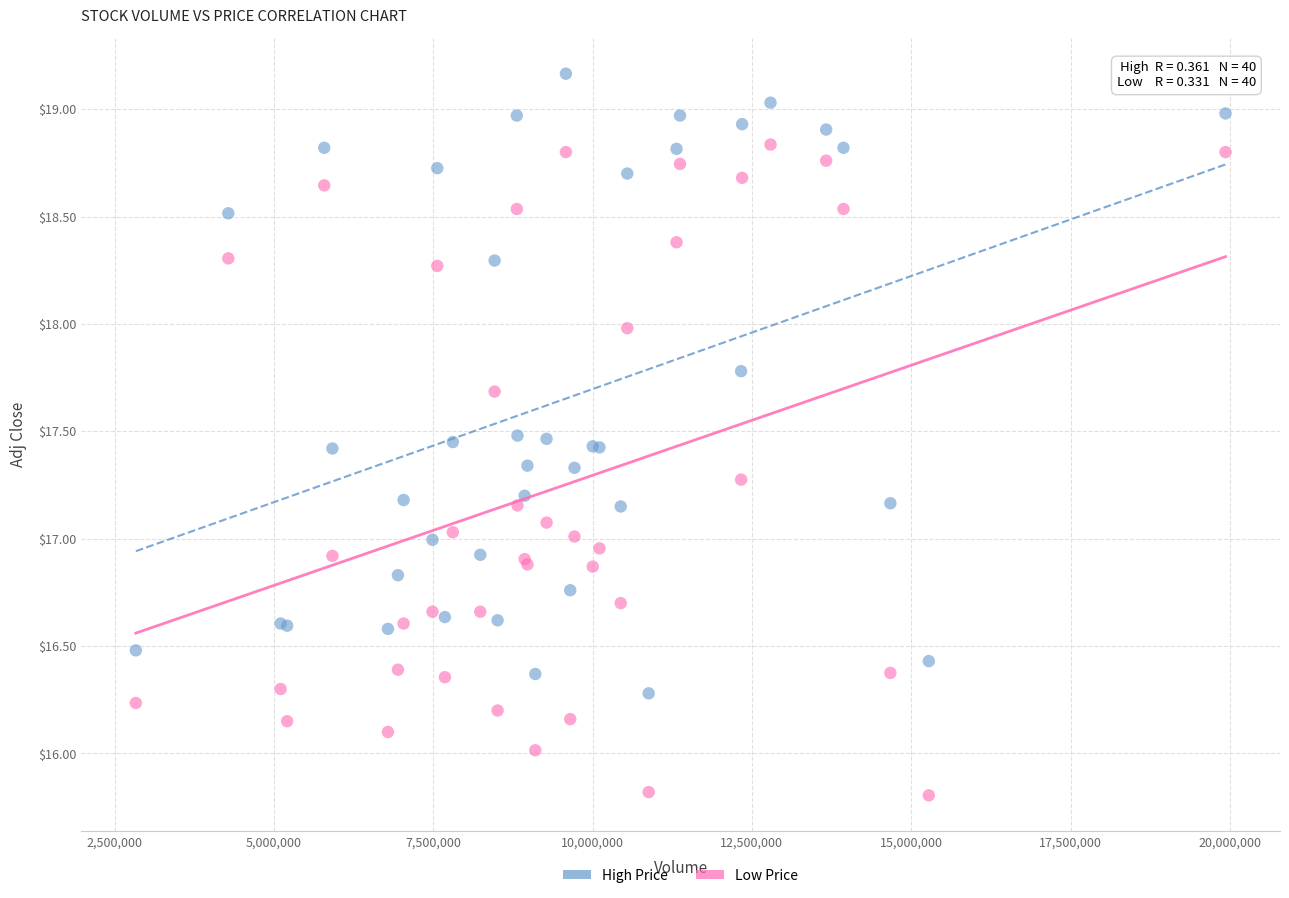

Which series has the widest spread of Y values?

Low Price